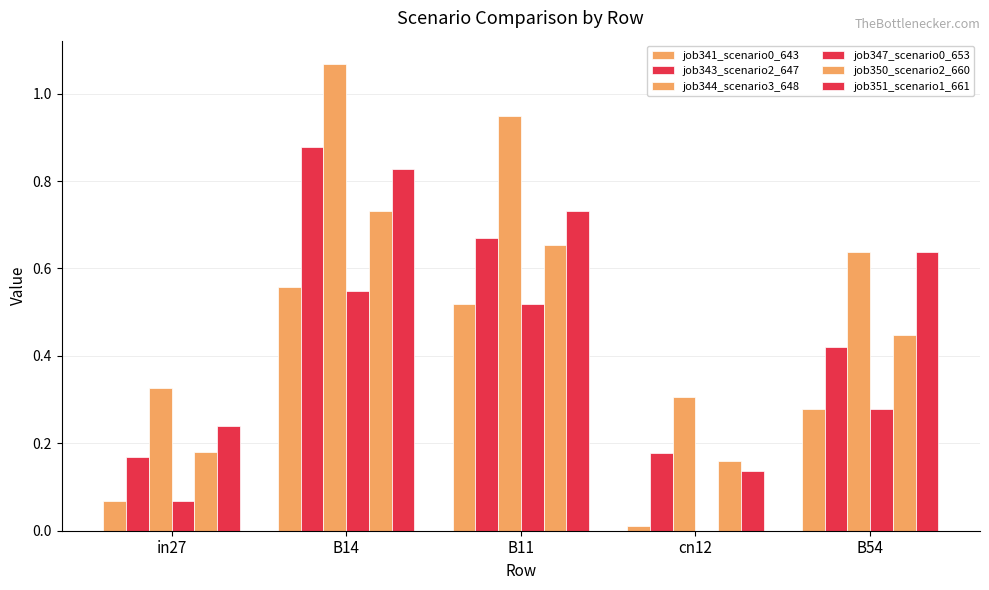

How many categories are shown in the chart?

5